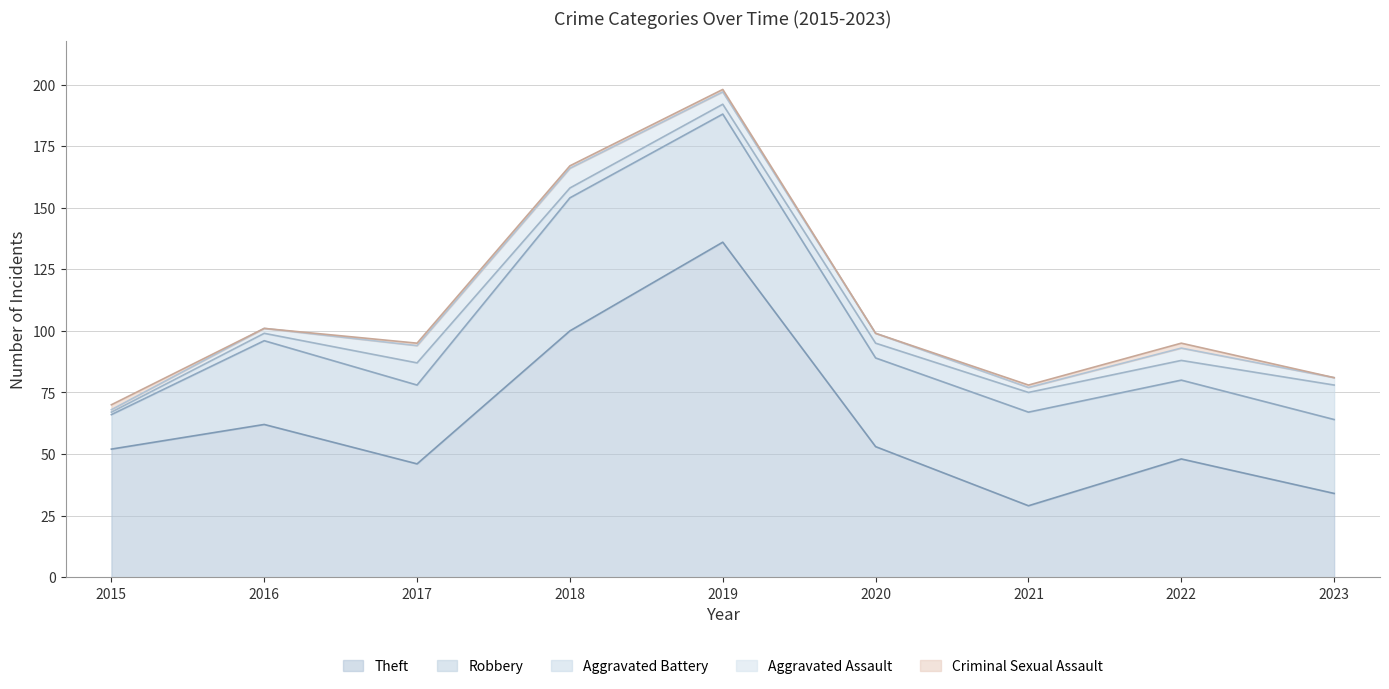

True or false: Criminal Sexual Assault has a value of 1 at 2021.

True